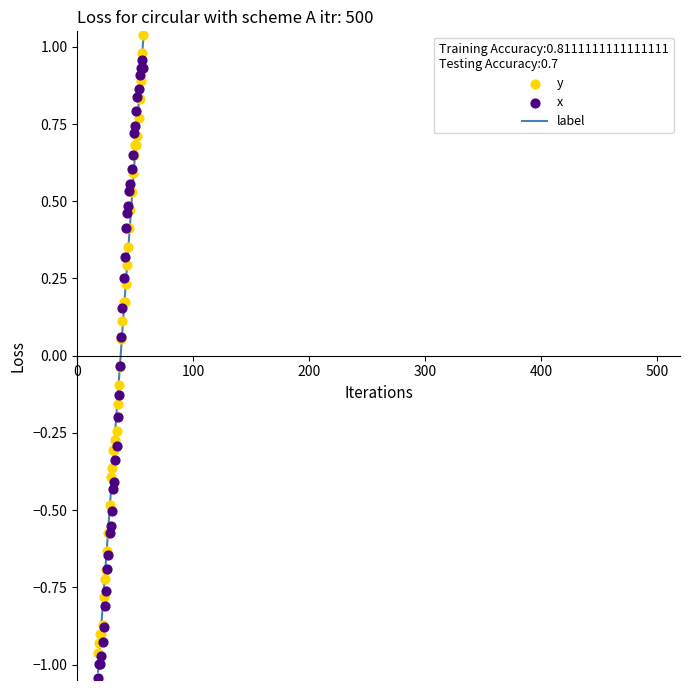

Is the value of y at 19 greater than the value of x at 10?

Yes